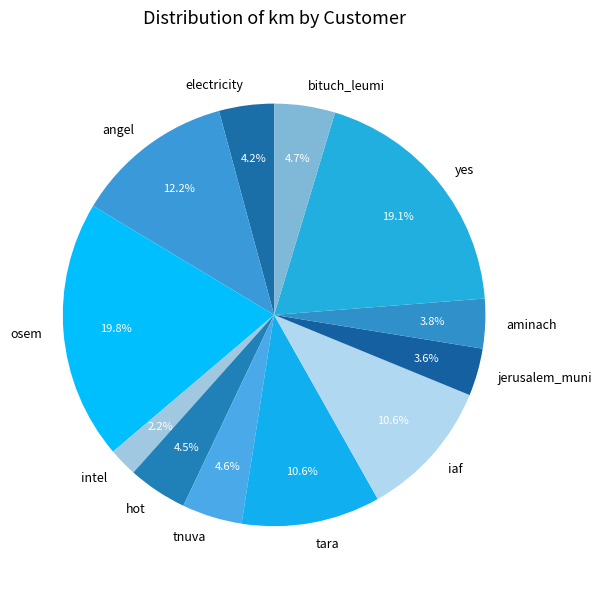

Which slice is the smallest?

intel